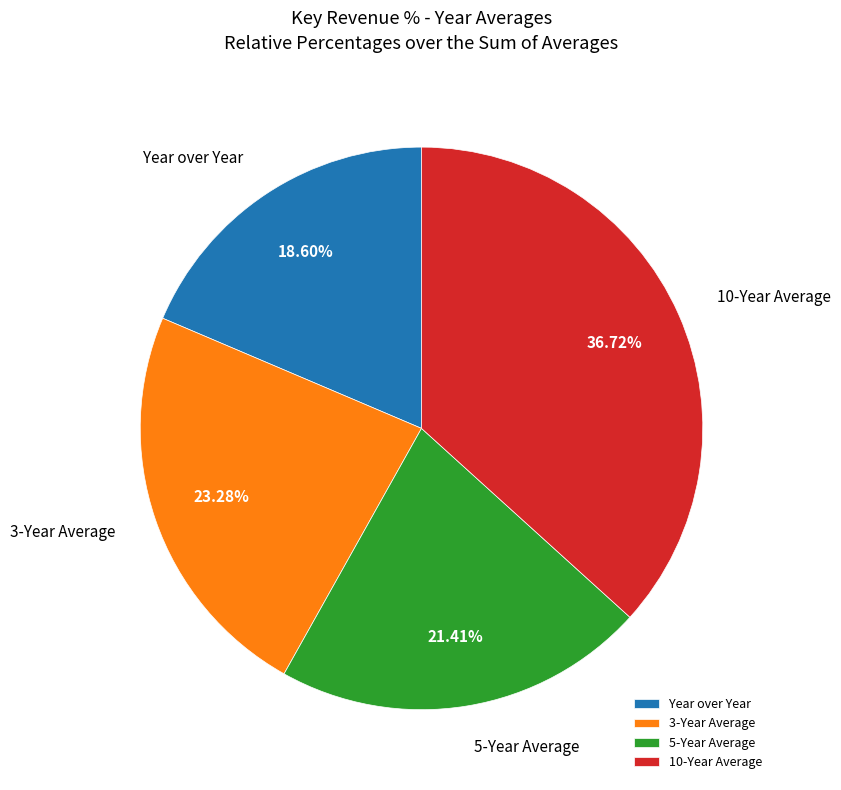

Do 10-Year Average and 3-Year Average together represent more than half of the pie?

Yes